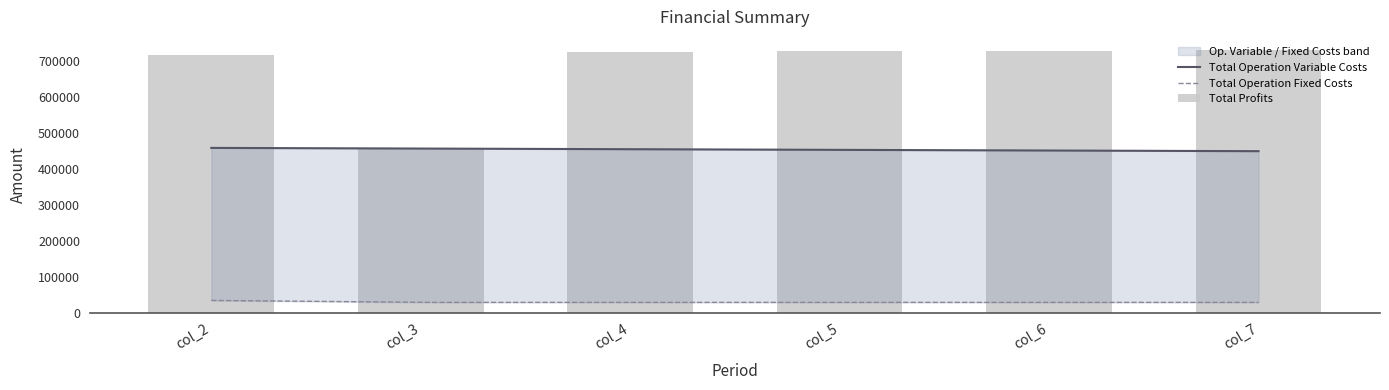

Reading left to right, what are all the values shown in this chart?

Total Revenues: 1206757.9	1206757.9	1206757.9	1206757.9	1206757.9	1206757.9
Total Capital Costs: 0.0	268800.0	0.0	0.0	0.0	0.0
Total Operation Variable Costs: 457747.1	455931.3	454113.0	452292.2	450468.8	448642.9
Total Operation Fixed Costs: 33627.6	28247.2	28247.2	28247.2	28247.2	28247.2
Total Profits: 715383.1	453779.4	724397.7	726218.5	728041.9	729867.8